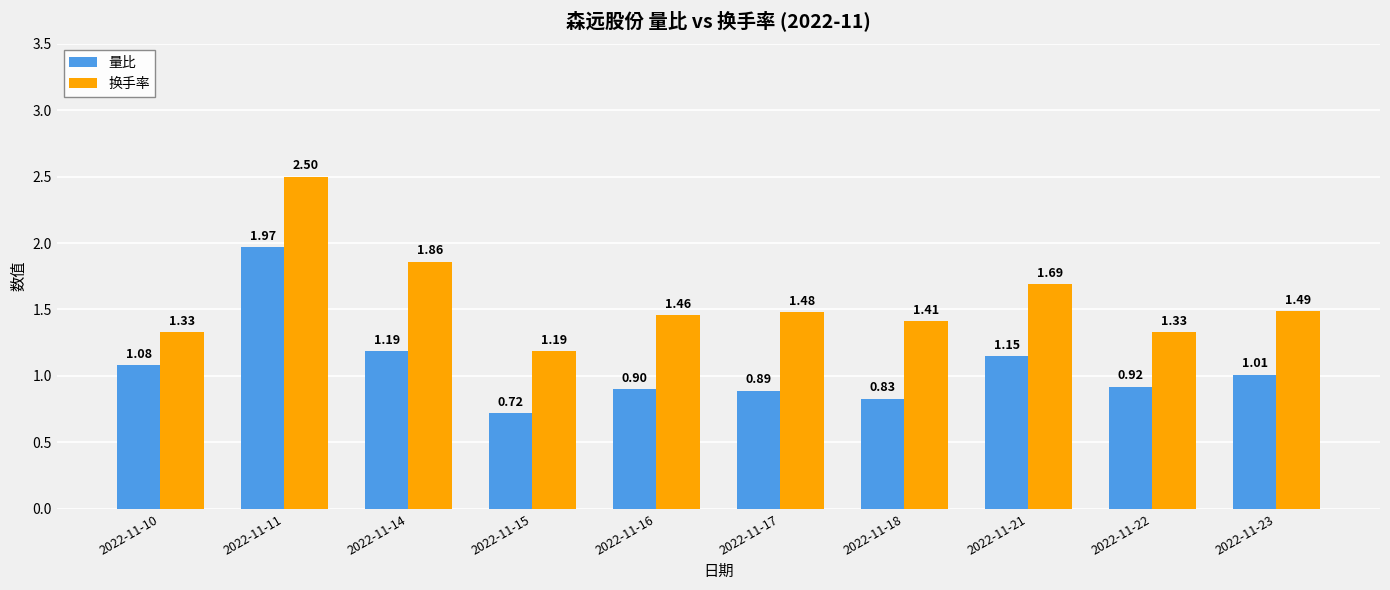

How many bars are there in each group?

2